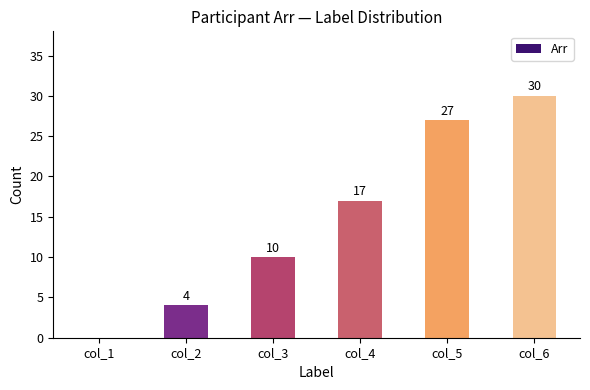

Which has a higher value, col_5 or col_4?

col_5